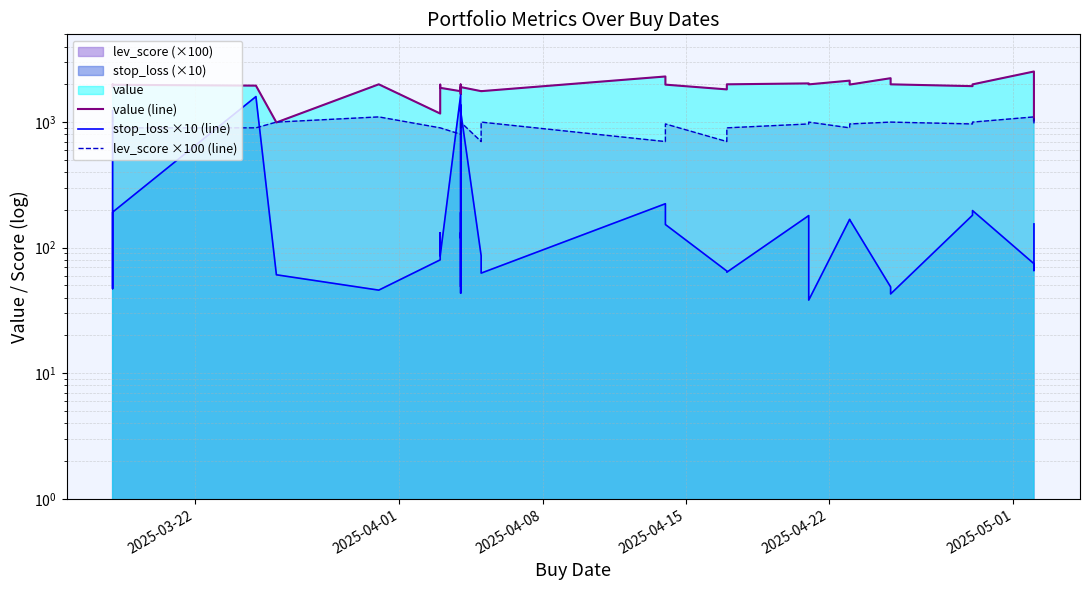

In value (line), how many points are higher than both neighbors (excluding endpoints)?

9